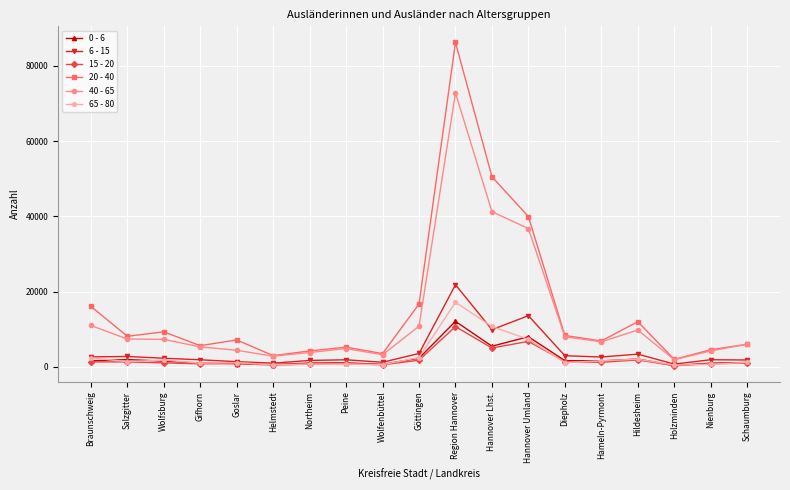

What is the difference between the second highest and second lowest values in the 40 - 65 series?

38415